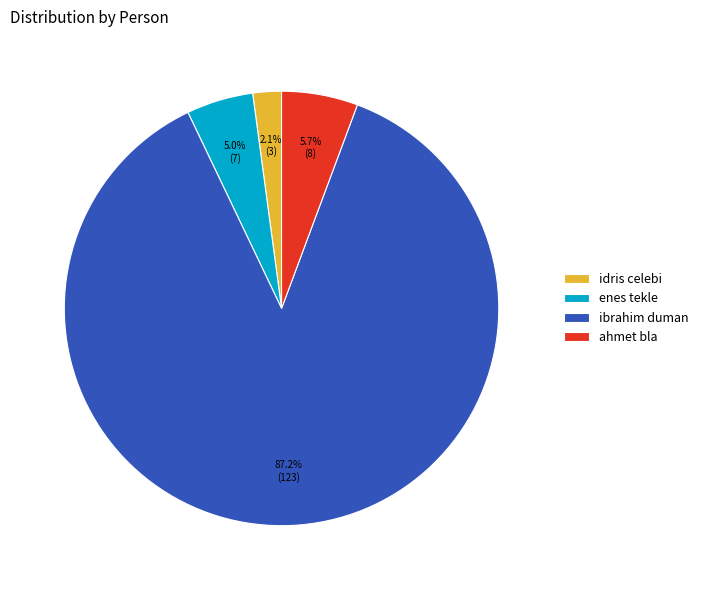

What percentage is NOT represented by idris celebi?

97.9%